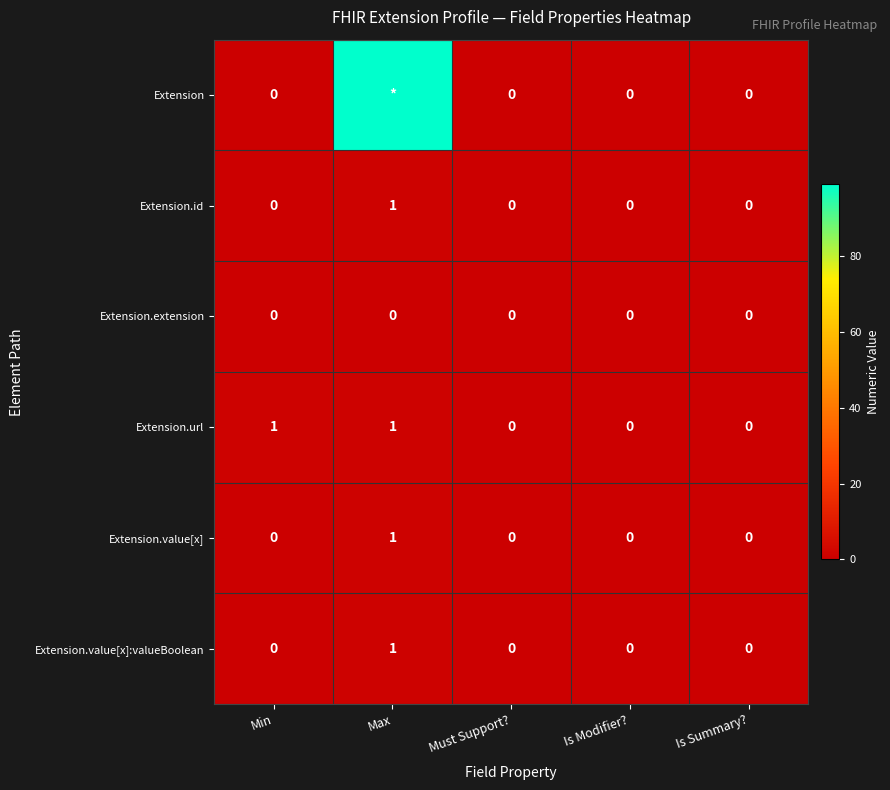

Count the Extension.url values in the range 0 to 1.

5